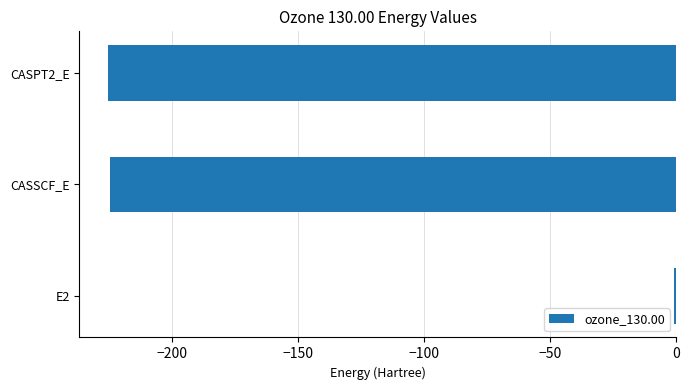

Which category has the highest value across all series?

E2